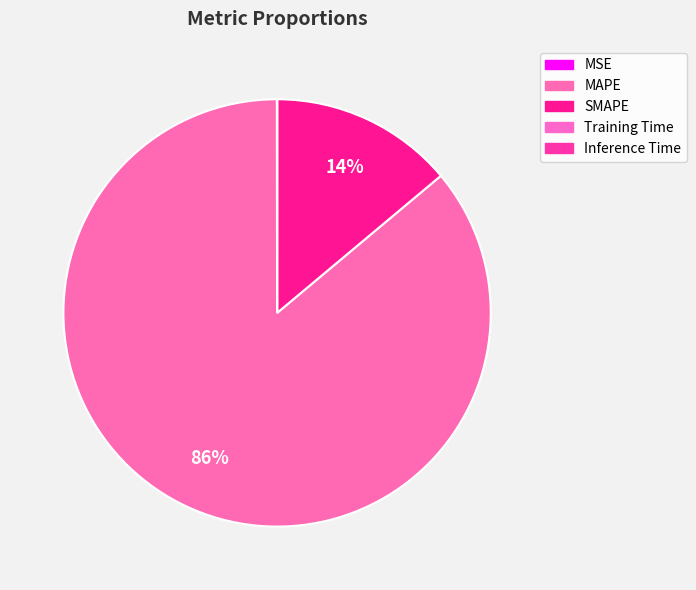

Rank the categories by value from lowest to highest.

Inference Time, Training Time, MSE, SMAPE, MAPE